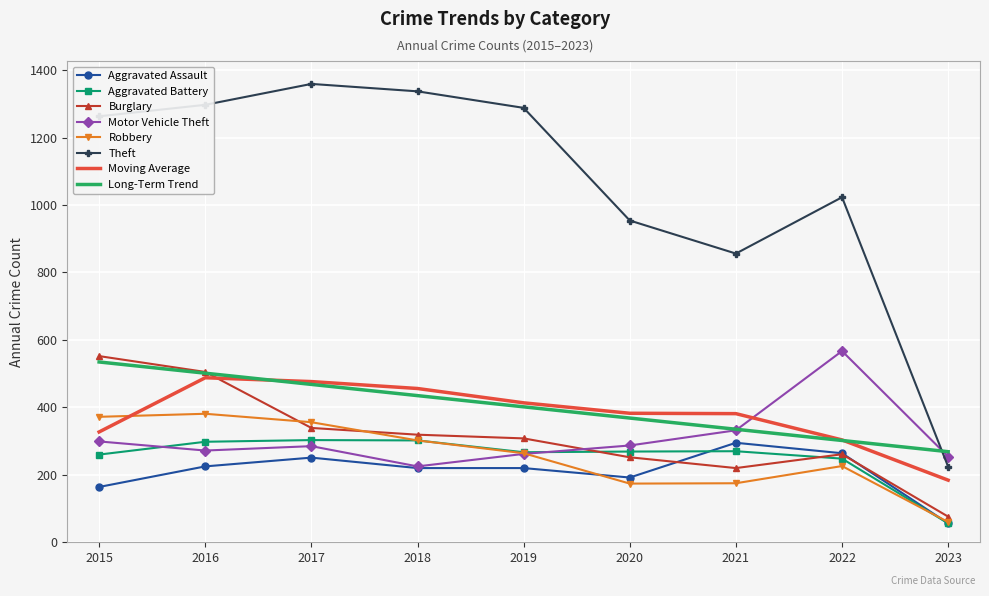

What is the value of the Aggravated Battery point at the 4th from the left?

302